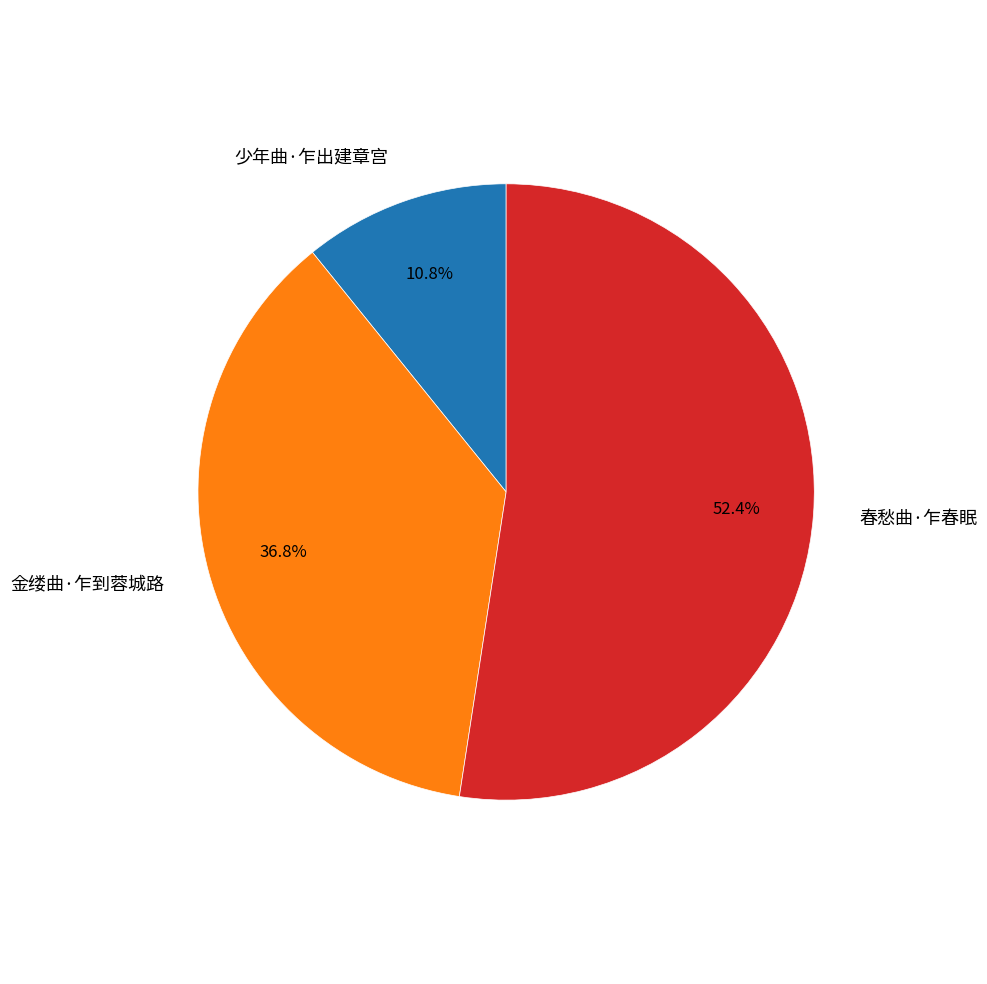

Does any single category account for the majority?

Yes